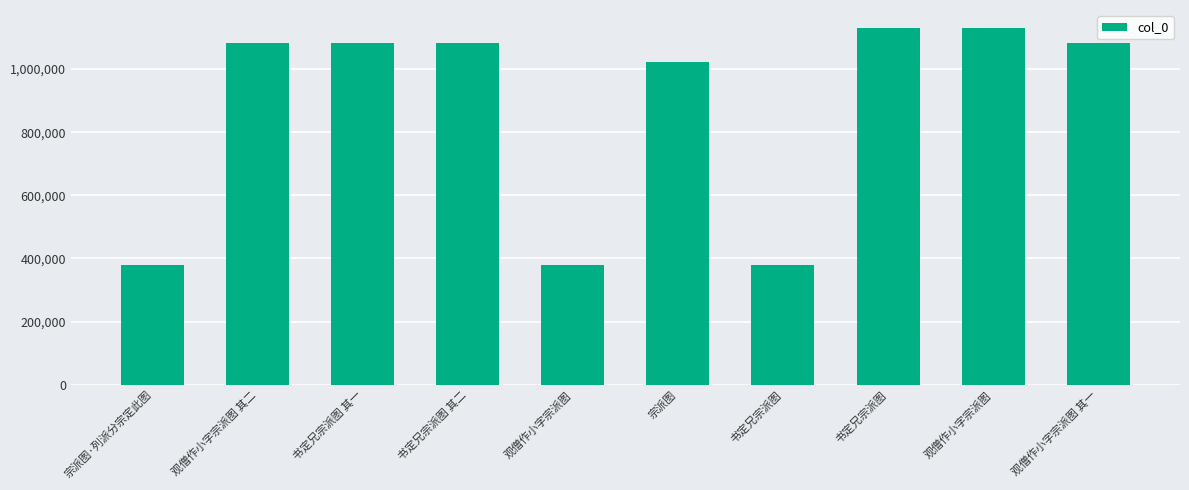

The value at 书定兄宗派图 is 574045. True or false?

False